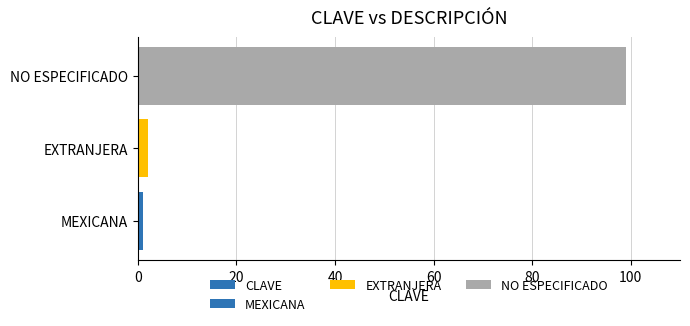

What is the sum of the values at 40 and 0?

100